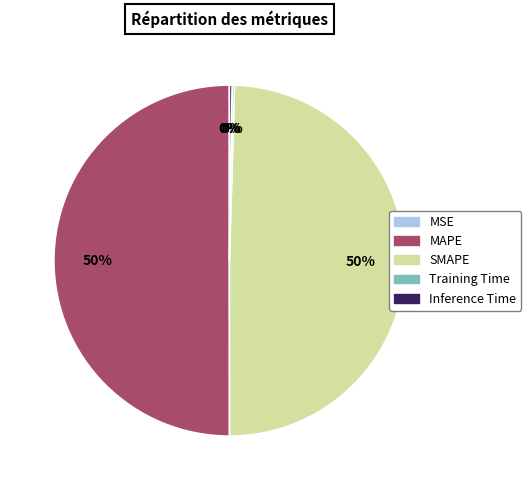

The SMAPE slice represents 50% of the pie. True or false?

True